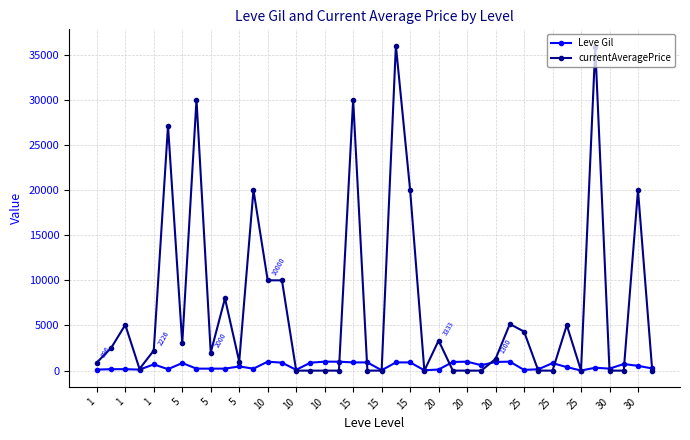

What is the value of the Leve Gil point at the 16th from the left?

880.0